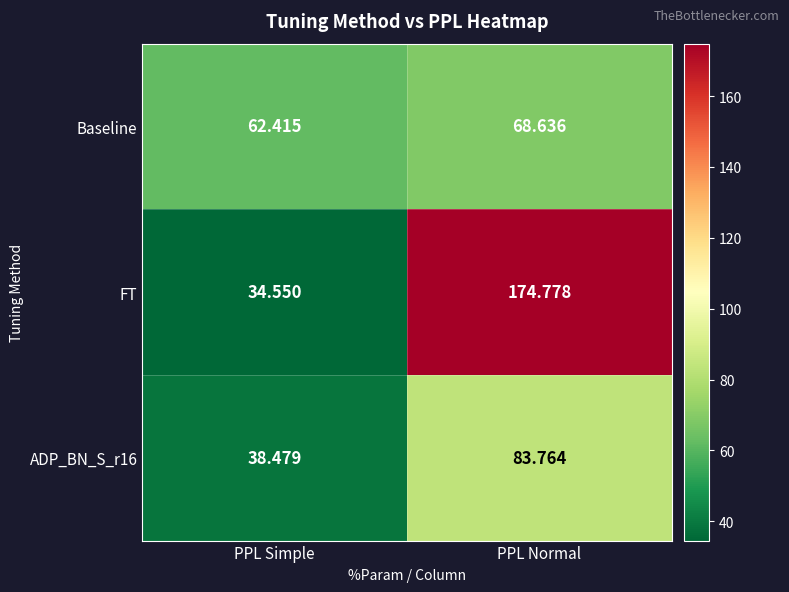

At which label is ADP_BN_S_r16 closest to 61?

PPL Simple